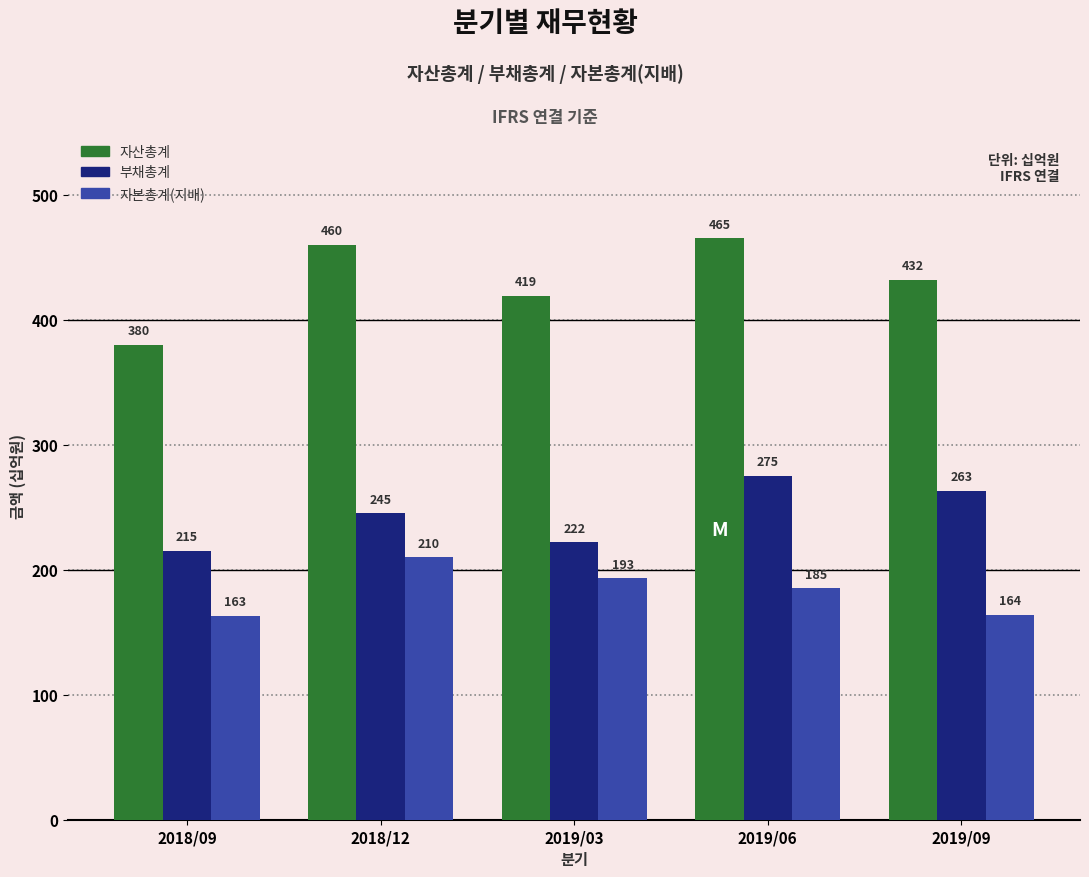

What is the total value across all series at 2018/09?

758